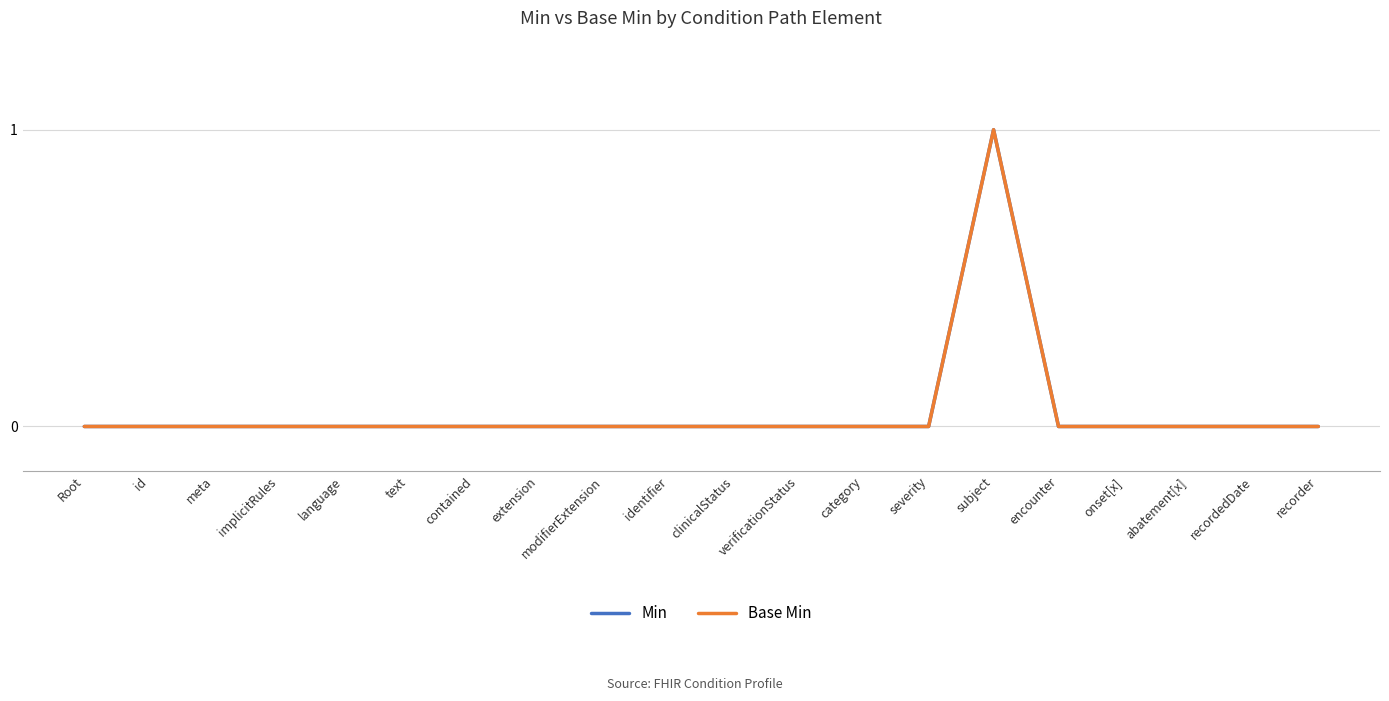

Does the chart display data point markers on the line(s)?

No